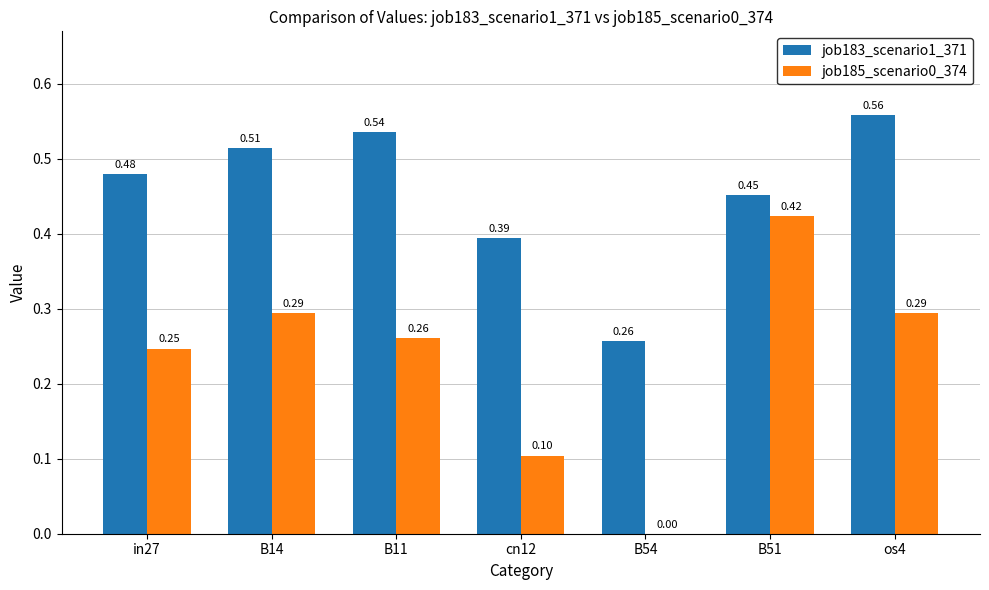

Which series has the widest spread of values?

job185_scenario0_374